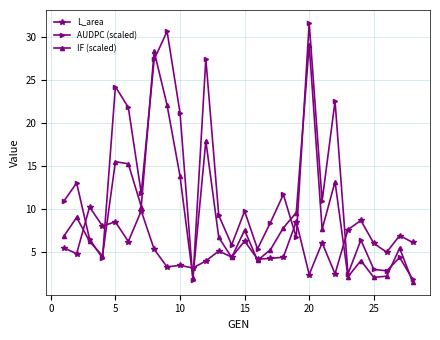

How many times do AUDPC (scaled) and L_area cross each other?

7